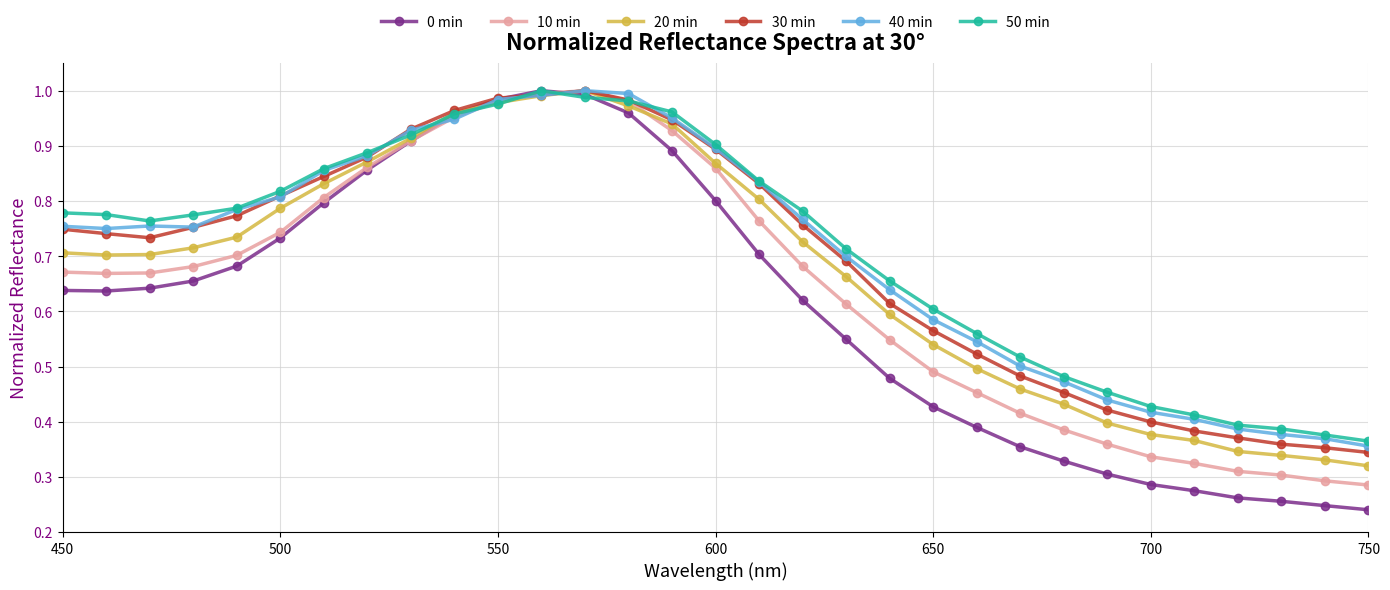

Which series has the widest spread of values?

0 min